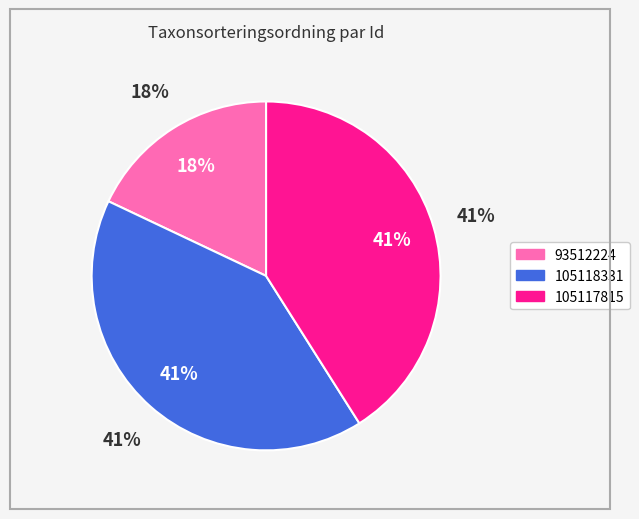

What percentage is the 93512224 slice, to the nearest percent?

18%